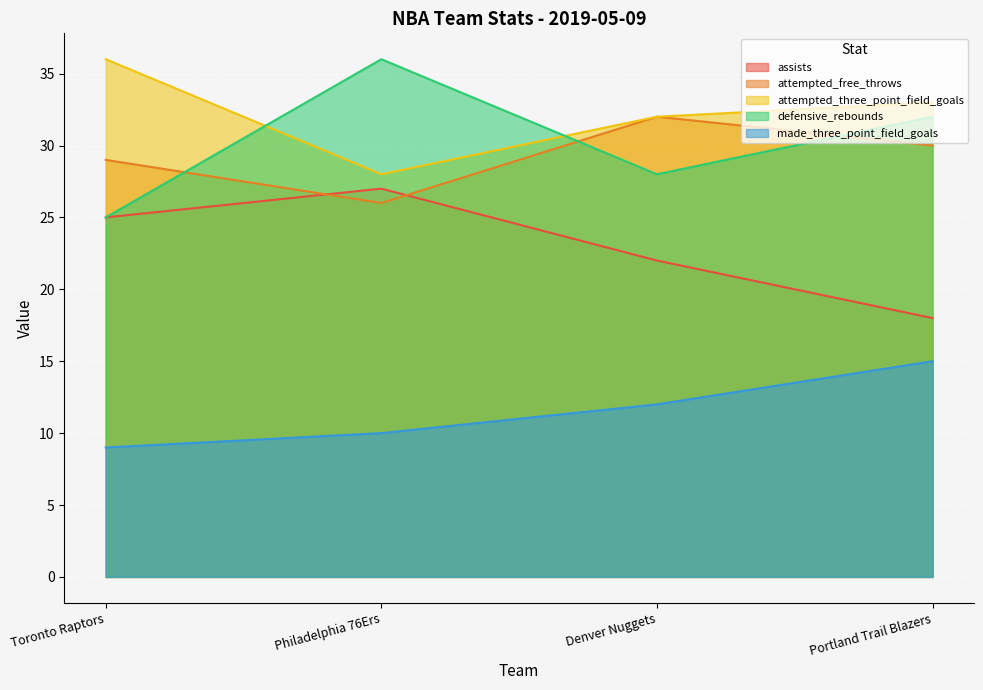

At which label does attempted_three_point_field_goals reach its peak?

Toronto Raptors